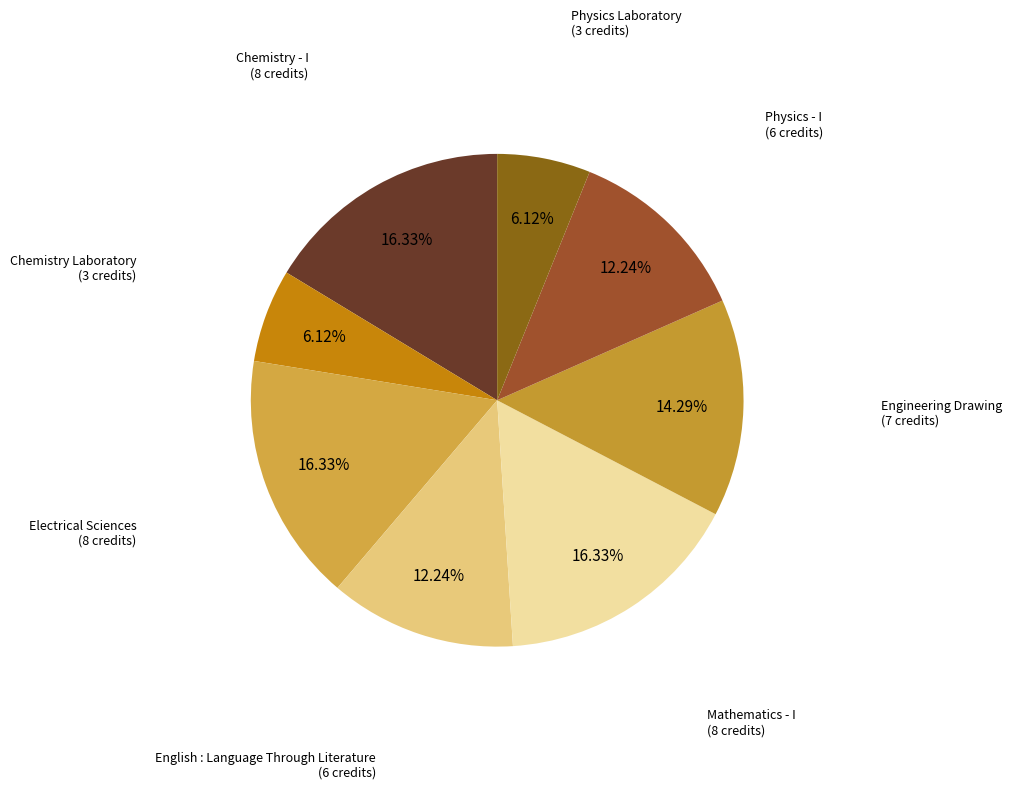

Do Physics Laboratory and Chemistry Laboratory together represent more than half of the pie?

No